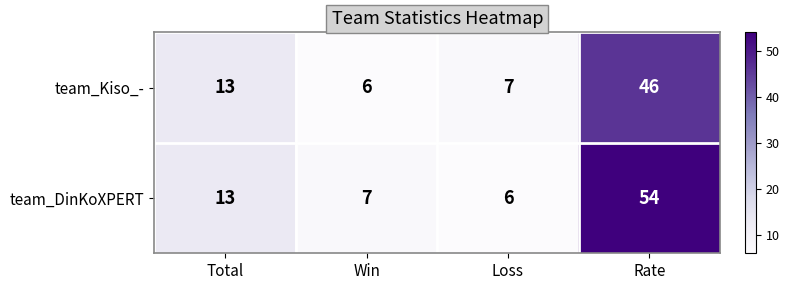

Rank the series by their average value, from lowest to highest.

team_Kiso_-, team_DinKoXPERT